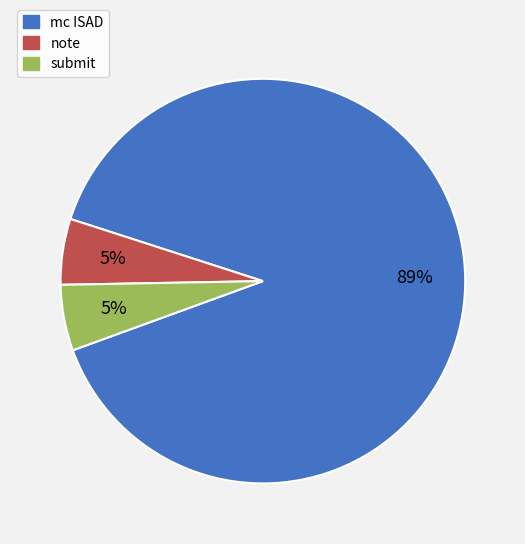

Which has a higher value, submit or mc ISAD?

mc ISAD